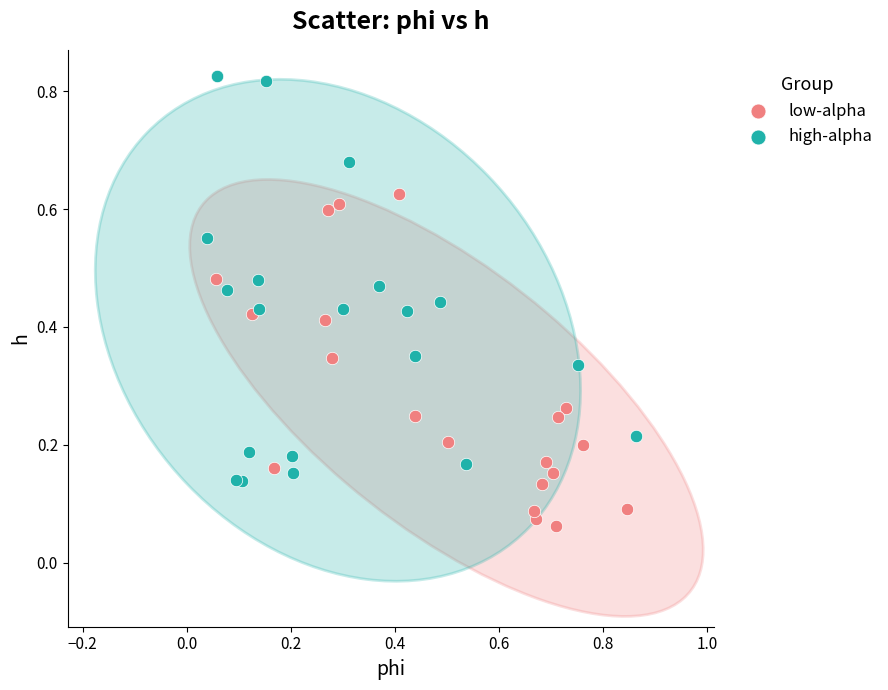

Which series contains the lowest Y value?

low-alpha